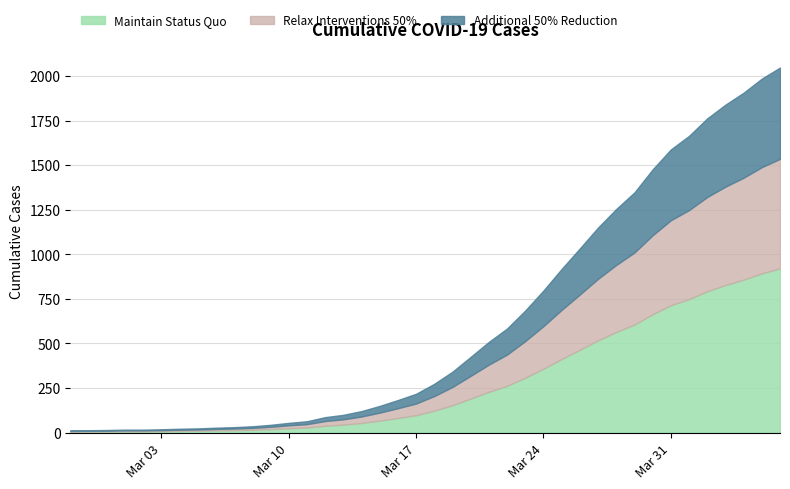

Which has a higher value, 2020-04-02 or 2020-03-10?

2020-04-02